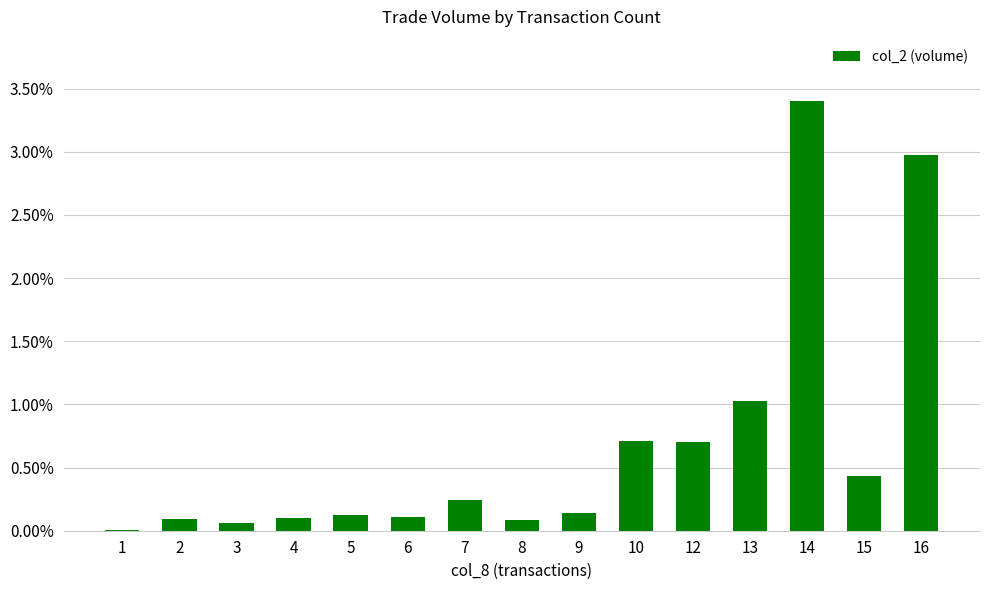

At which category does the chart reach its peak across all series?

14